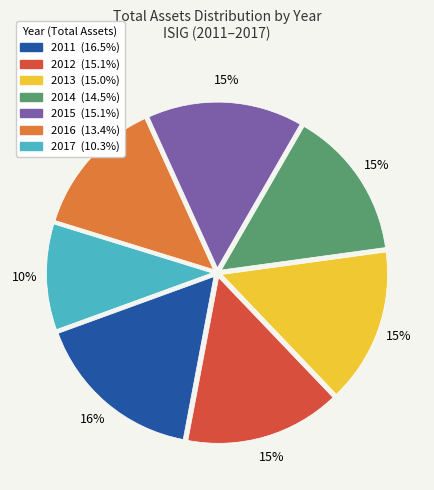

Which slice is the smallest?

2017